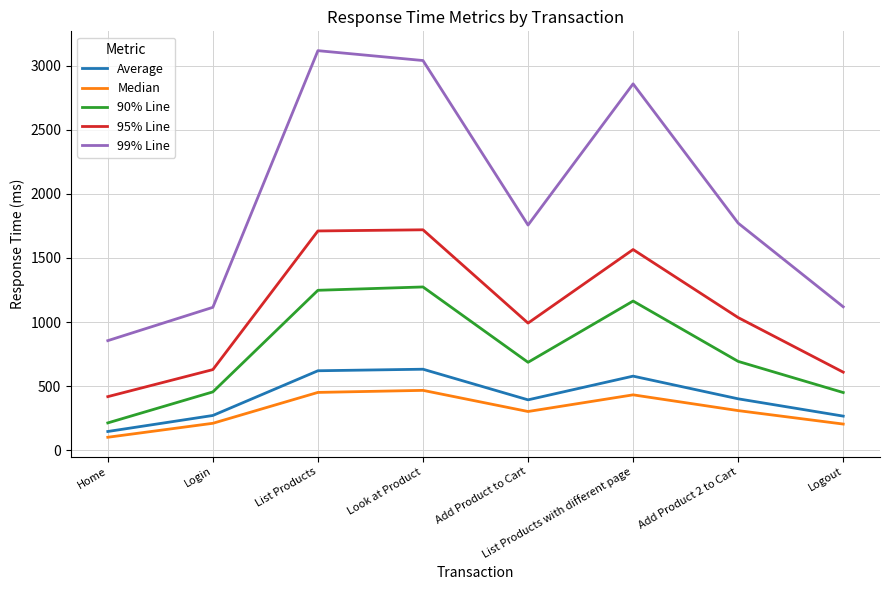

What is the difference between the maximum and minimum values in the Median series?

366